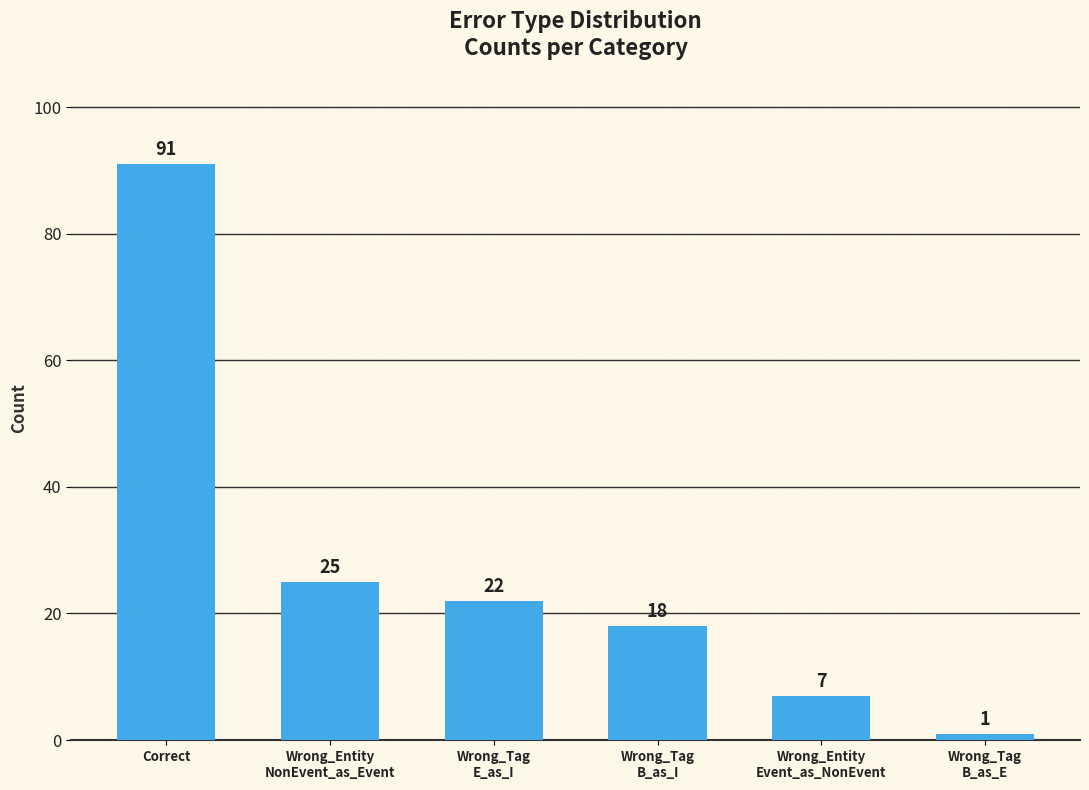

How many bars are there in total?

6